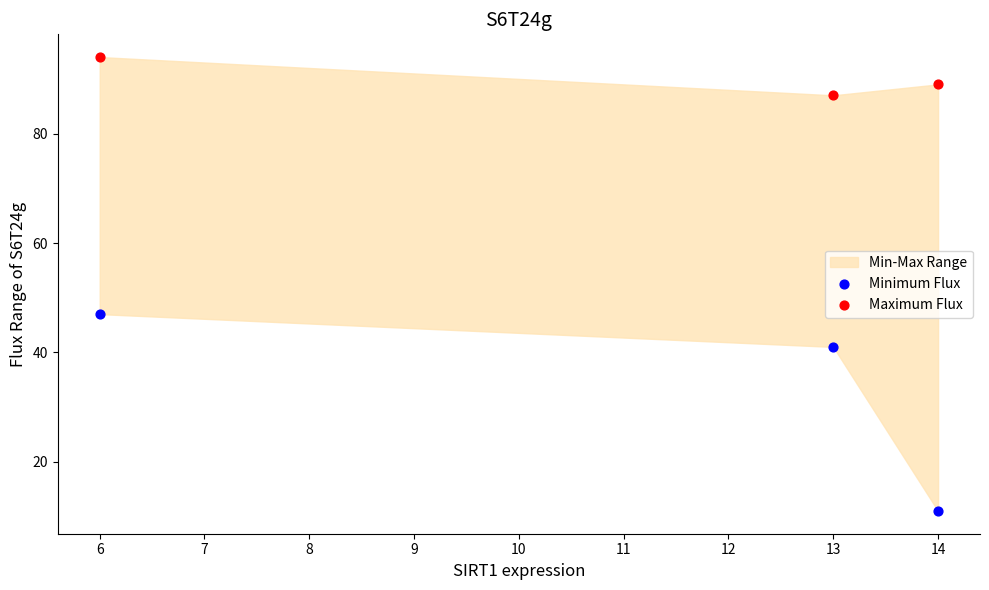

Which series has the widest spread of Y values?

Minimum Flux